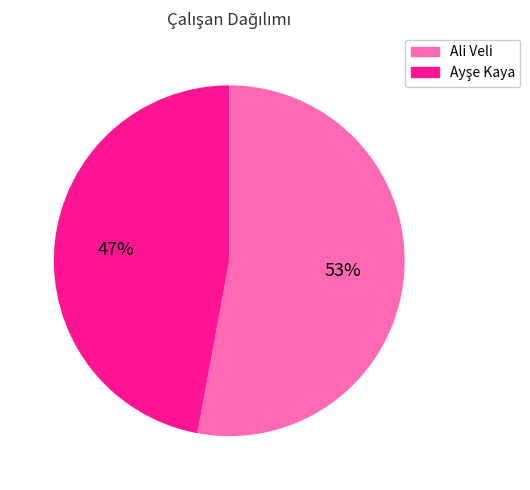

What is the largest slice in the pie chart?

Ali Veli